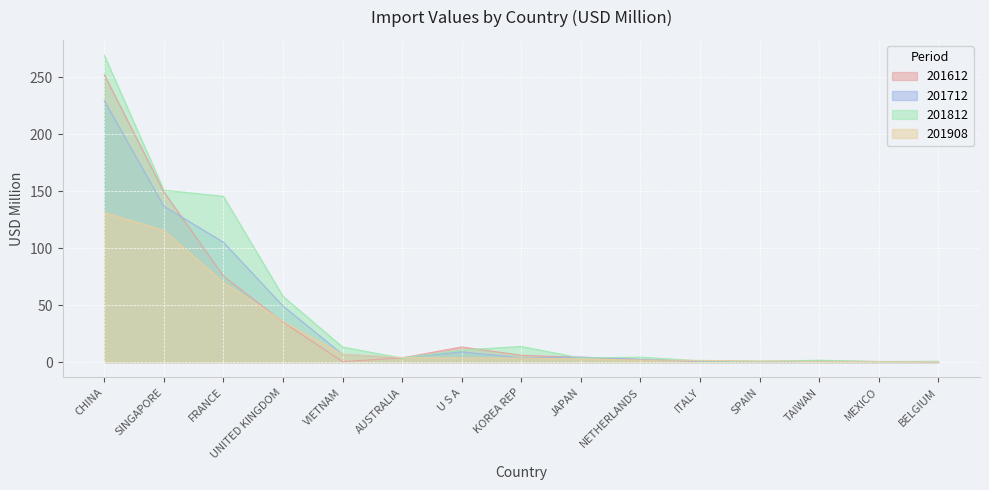

What is the value of the 201908 point at the 13th from the left?

0.5